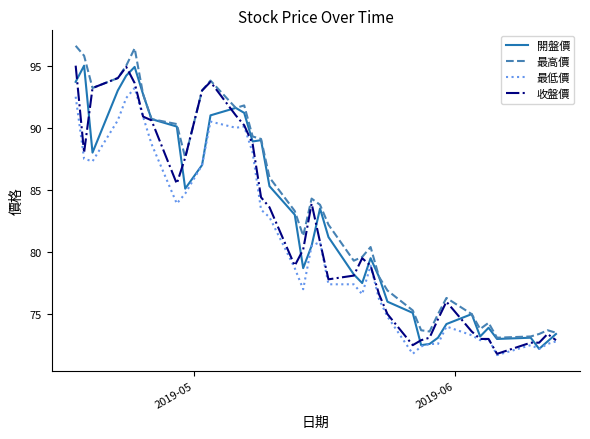

Which series has the largest range (max minus min)?

最高價